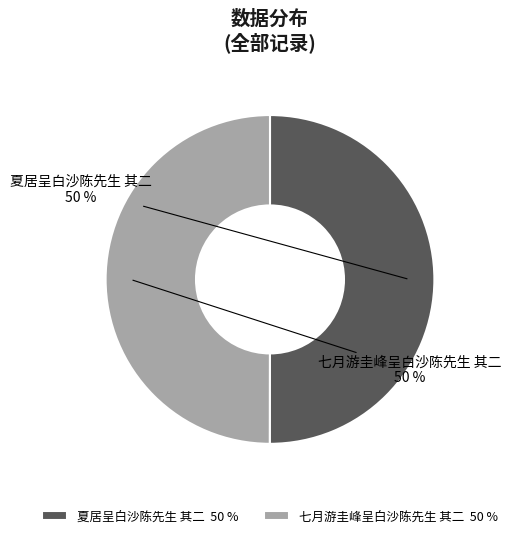

What is the ratio of the value at 七月游圭峰呈白沙陈先生 其二 to the value at 夏居呈白沙陈先生 其二?

1.0